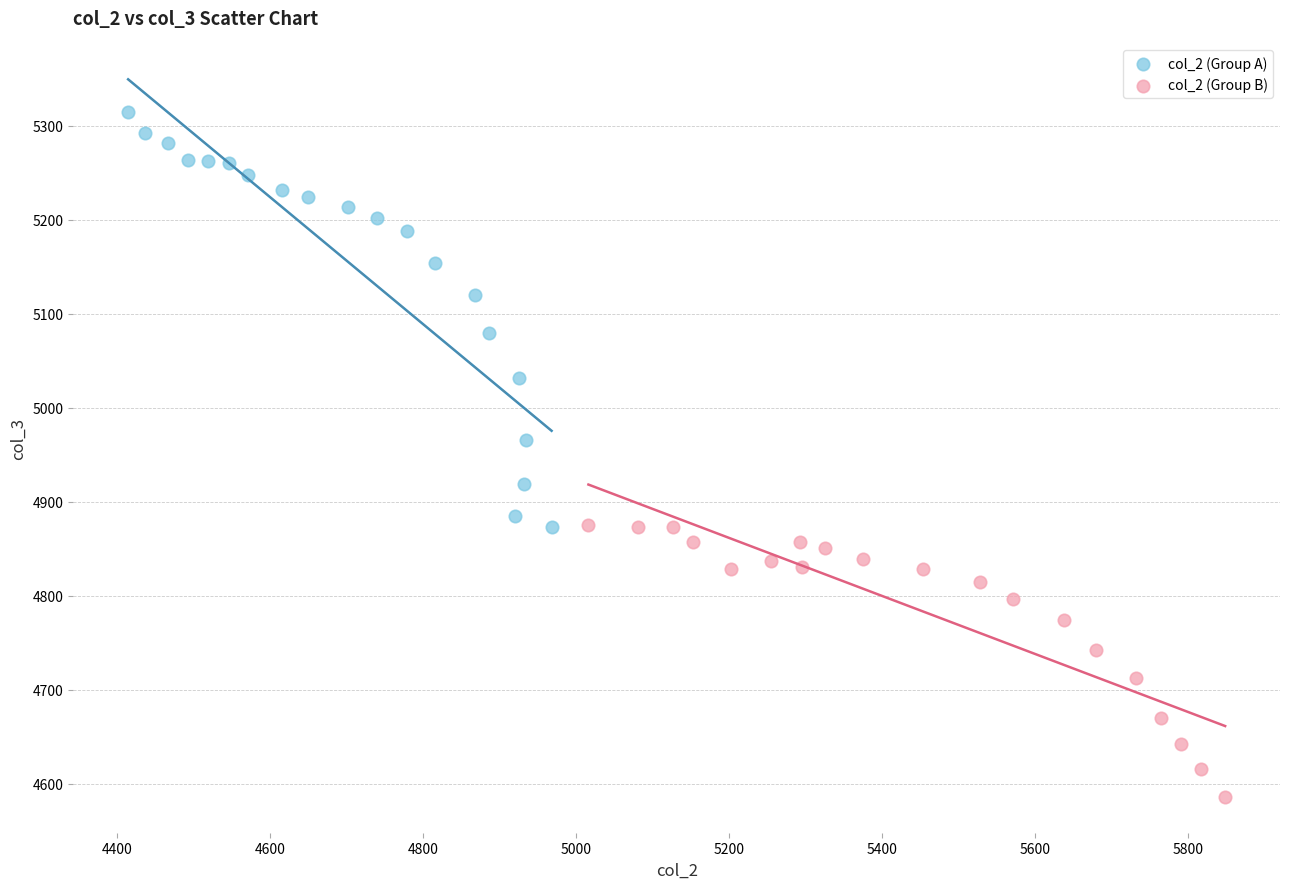

Which series contains the highest Y value?

col_2 (Group A)